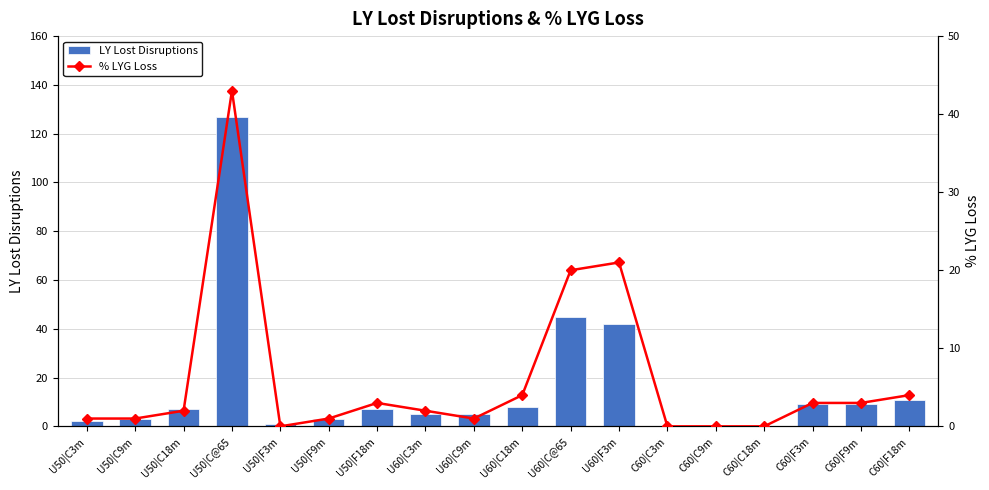

What are all the series names shown in the legend?

LY Lost Disruptions, % LYG Loss